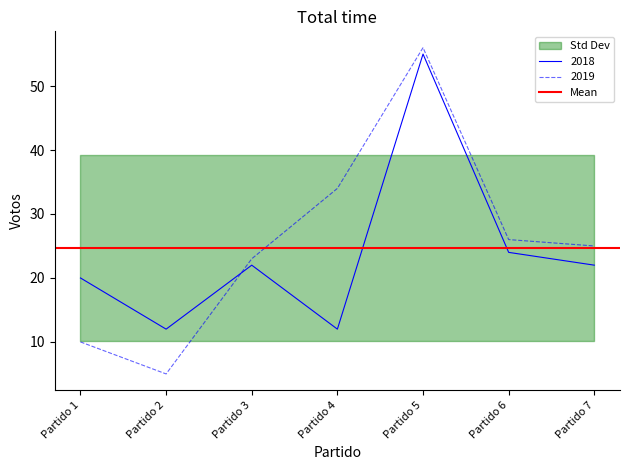

Which series has the widest spread of values?

2019